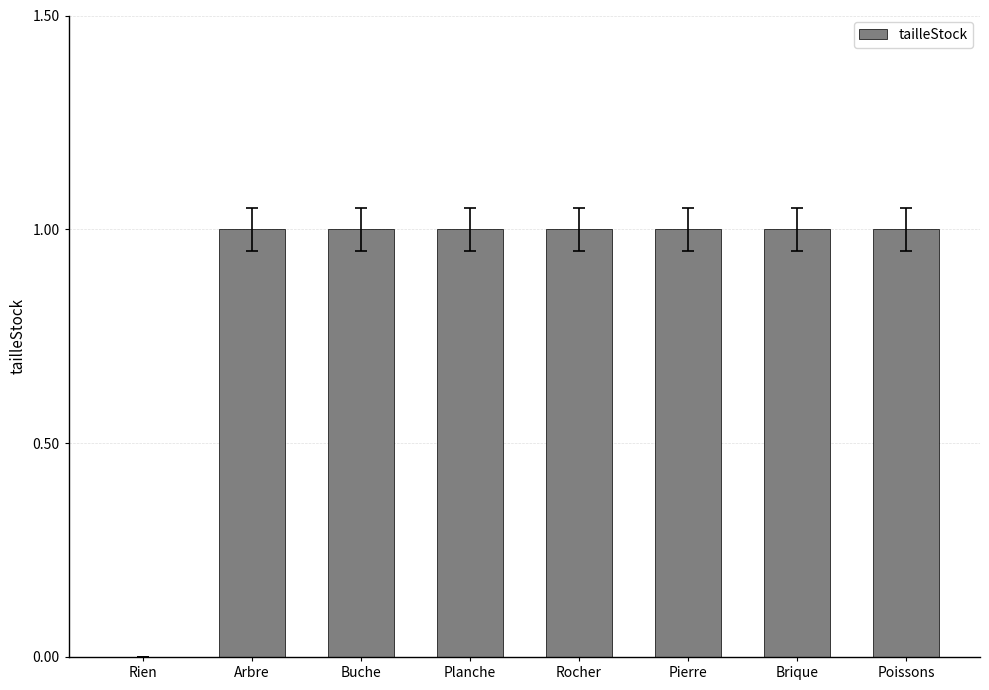

Between Rien and Planche, which is larger?

Planche